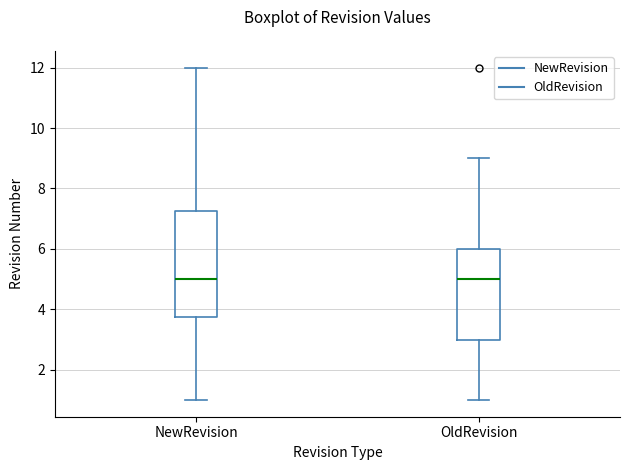

Where does the upper whisker of the box for NewRevision end on the y-axis? The values are not printed on the chart, so give them approximately, as read against the axis.

12.0